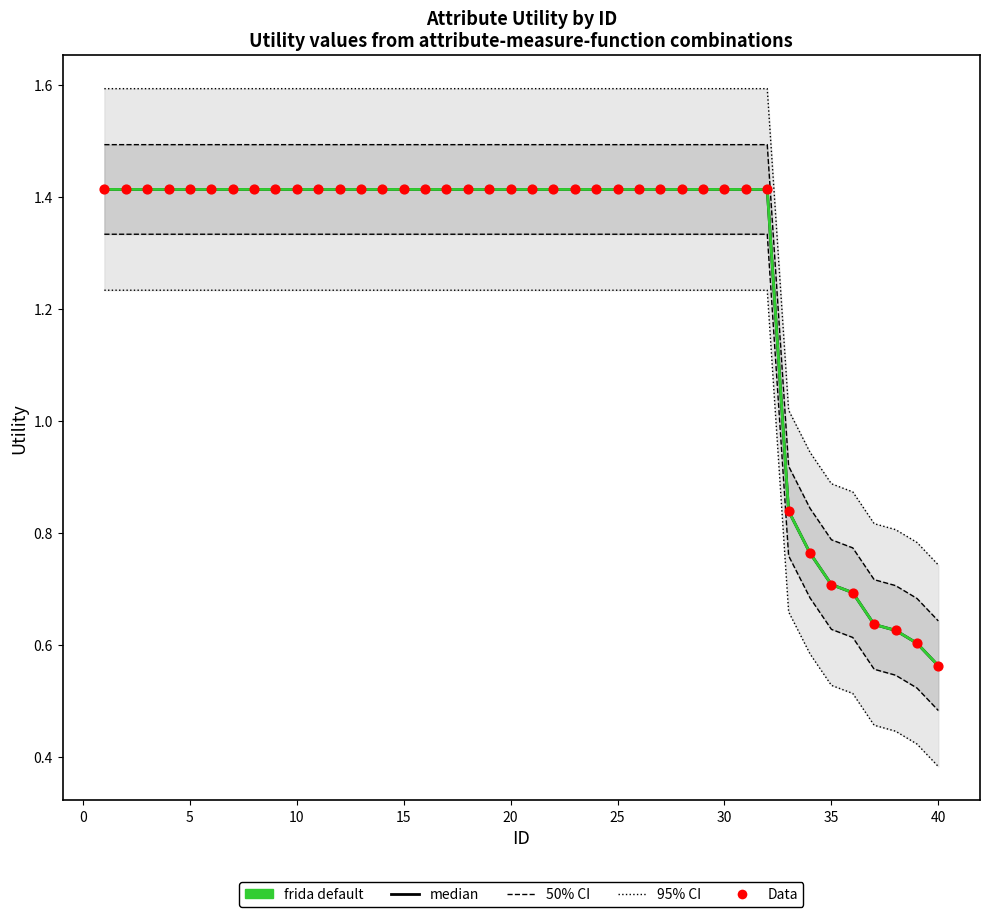

Which series contains the highest Y value?

95% CI